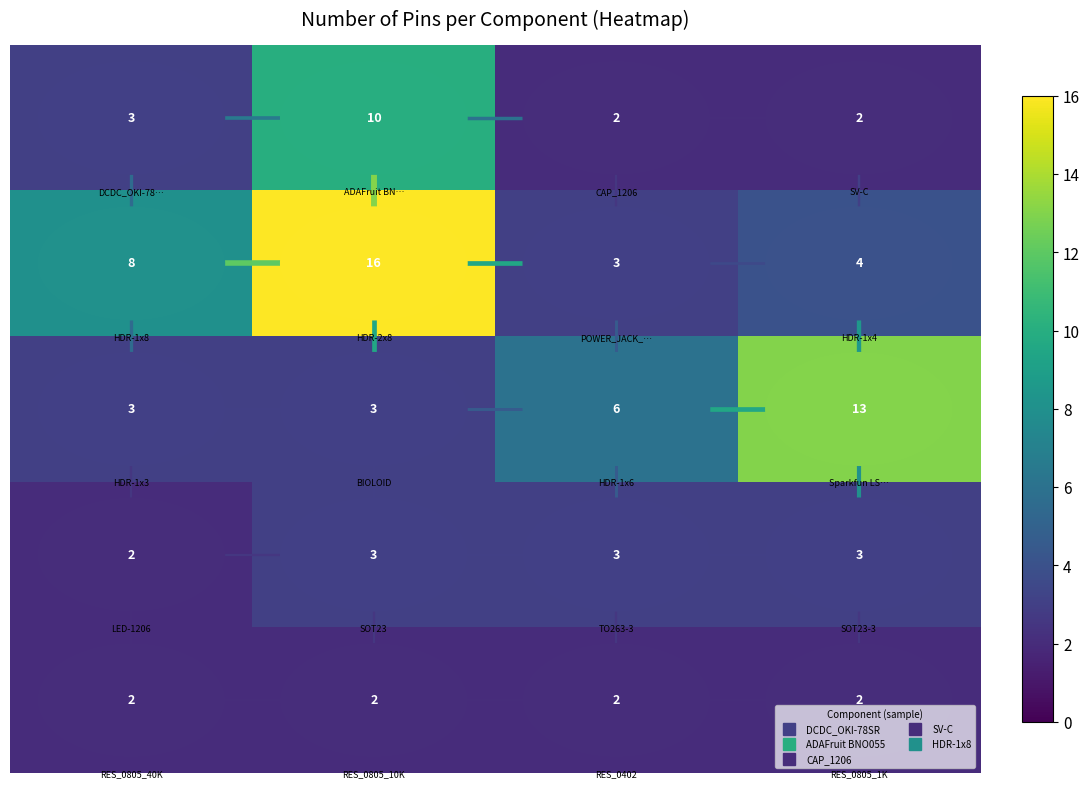

At how many categories does at least one series exceed 4?

4